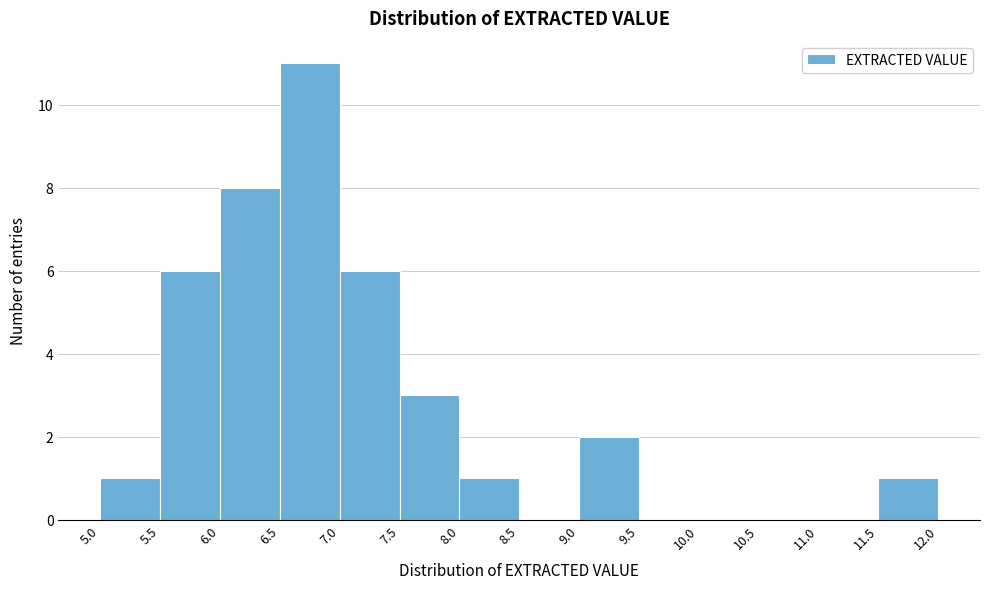

Which range on the x-axis has the tallest bar?

6.5 to 7.0